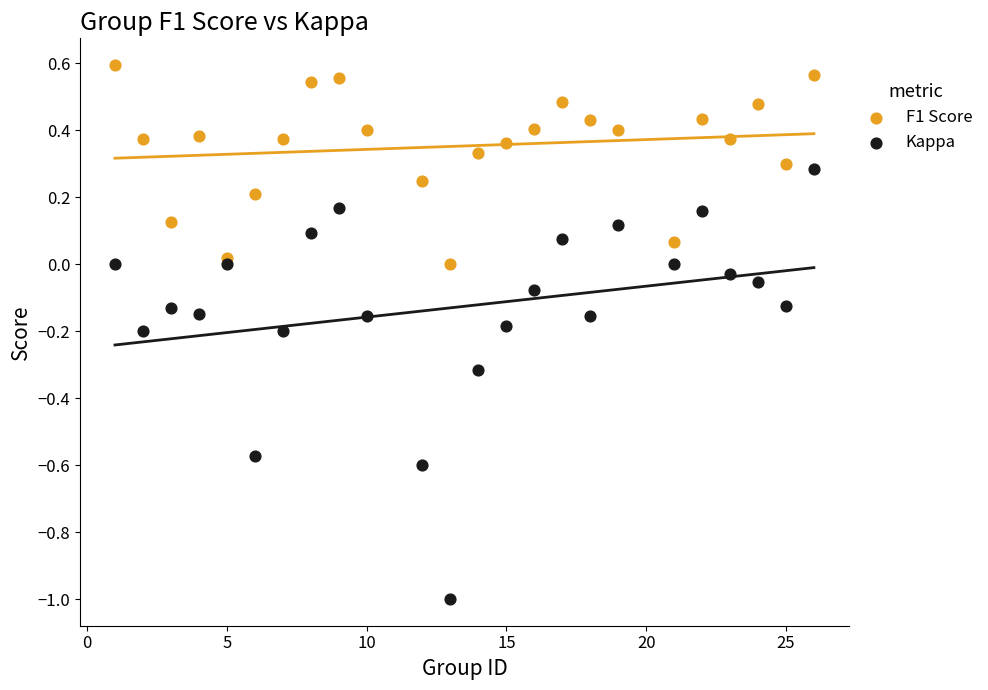

Which series reaches the minimum Y coordinate?

Kappa